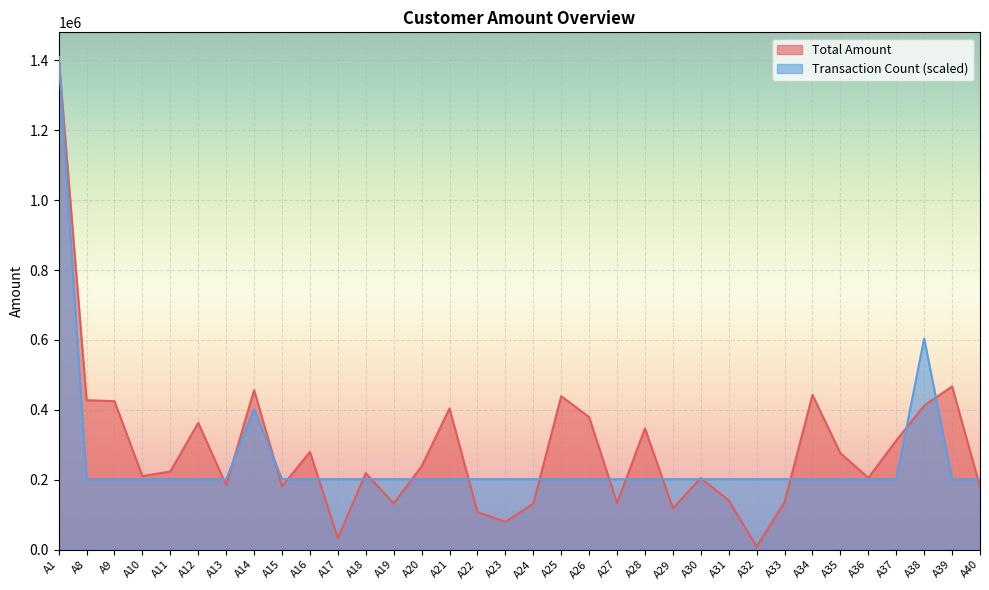

Which series has the largest range (max minus min)?

Total Amount